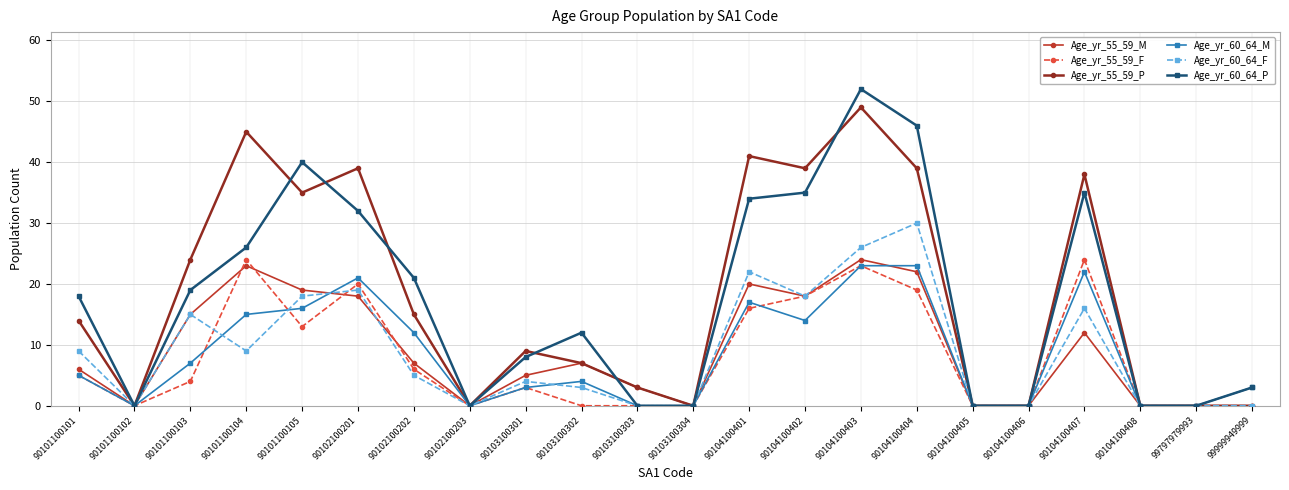

What is the value of the Age_yr_55_59_P point at the 10th from the left?

7